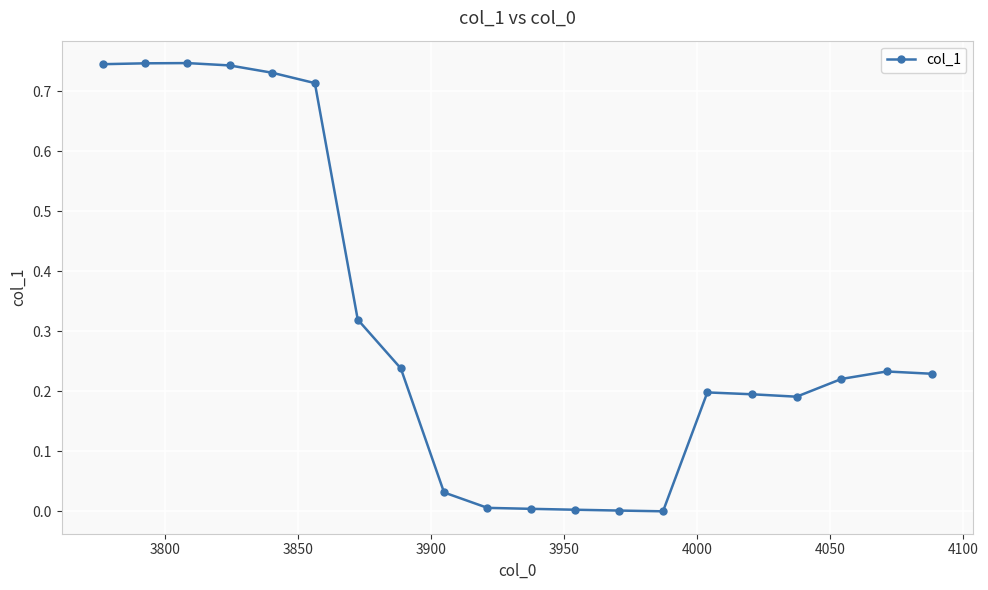

How many categories are shown in the chart?

20